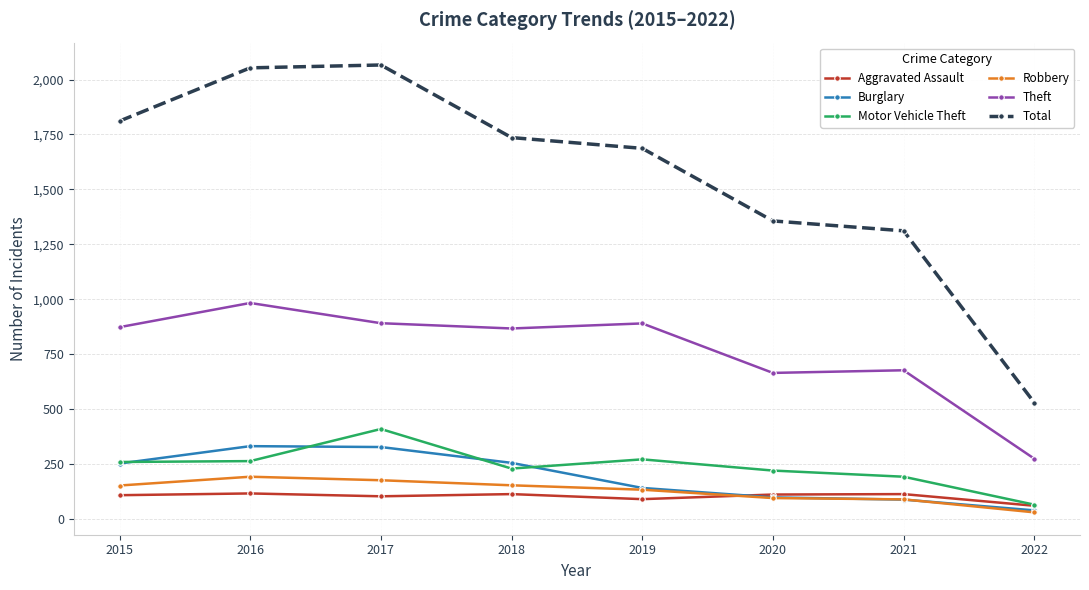

What is the minimum value shown in the chart?

32